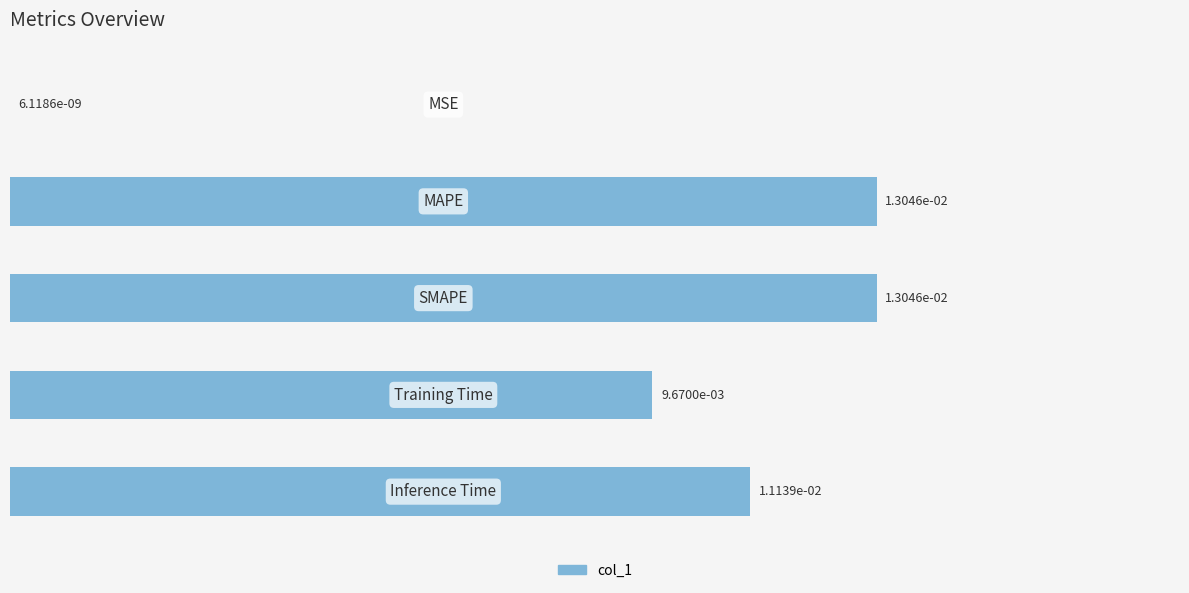

Count the number of categories in the chart.

5